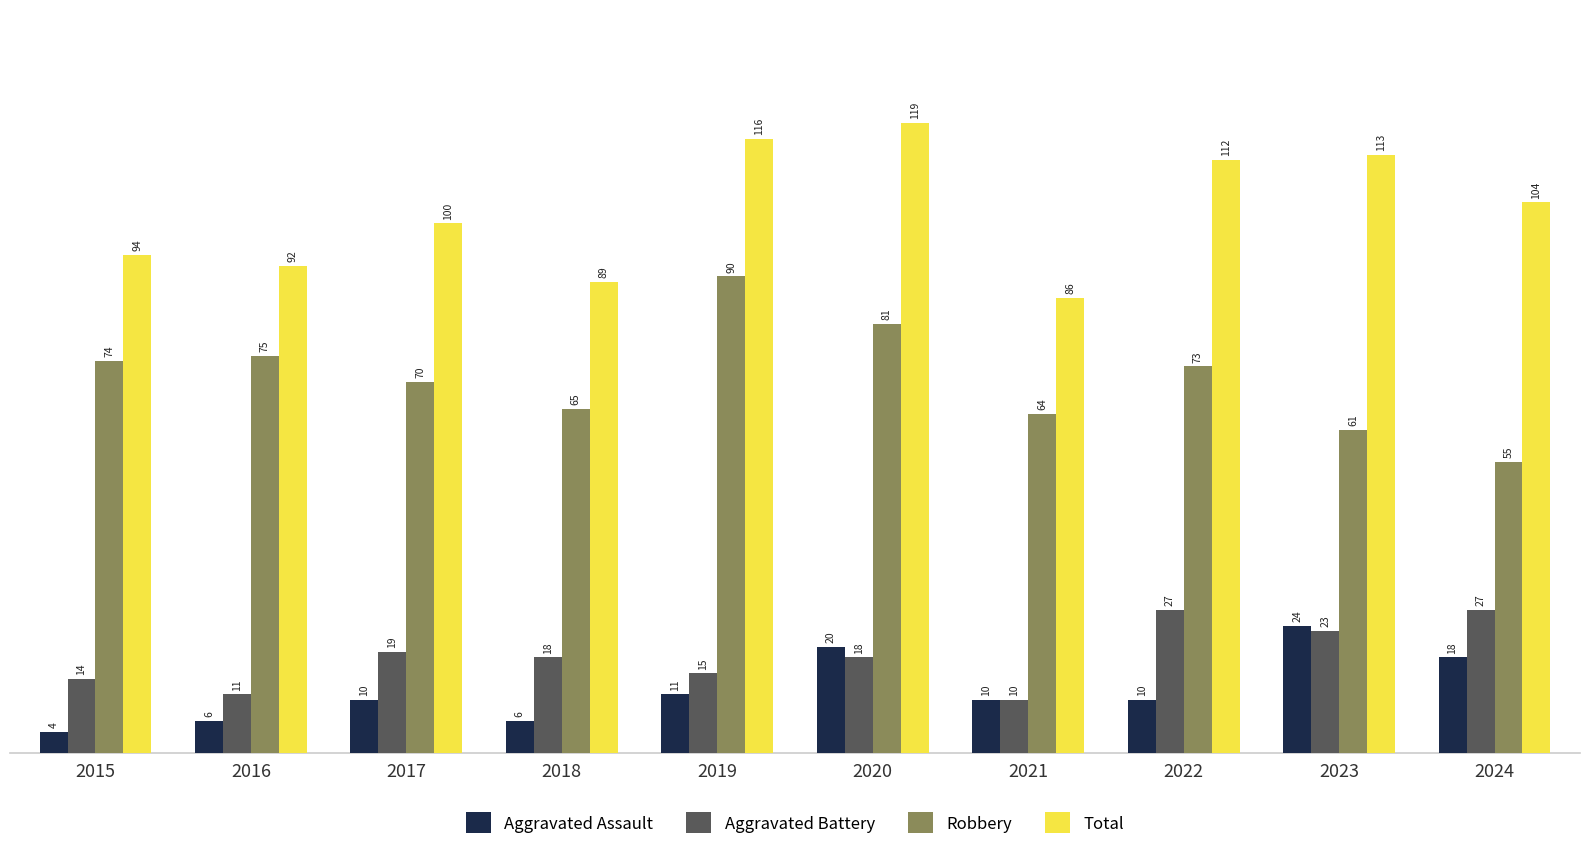

Reading right to left, extract all data points from this chart.

Aggravated Assault: 2024=18	2023=24	2022=10	2021=10	2020=20	2019=11	2018=6	2017=10	2016=6	2015=4
Aggravated Battery: 2024=27	2023=23	2022=27	2021=10	2020=18	2019=15	2018=18	2017=19	2016=11	2015=14
Robbery: 2024=55	2023=61	2022=73	2021=64	2020=81	2019=90	2018=65	2017=70	2016=75	2015=74
Total: 2024=104	2023=113	2022=112	2021=86	2020=119	2019=116	2018=89	2017=100	2016=92	2015=94